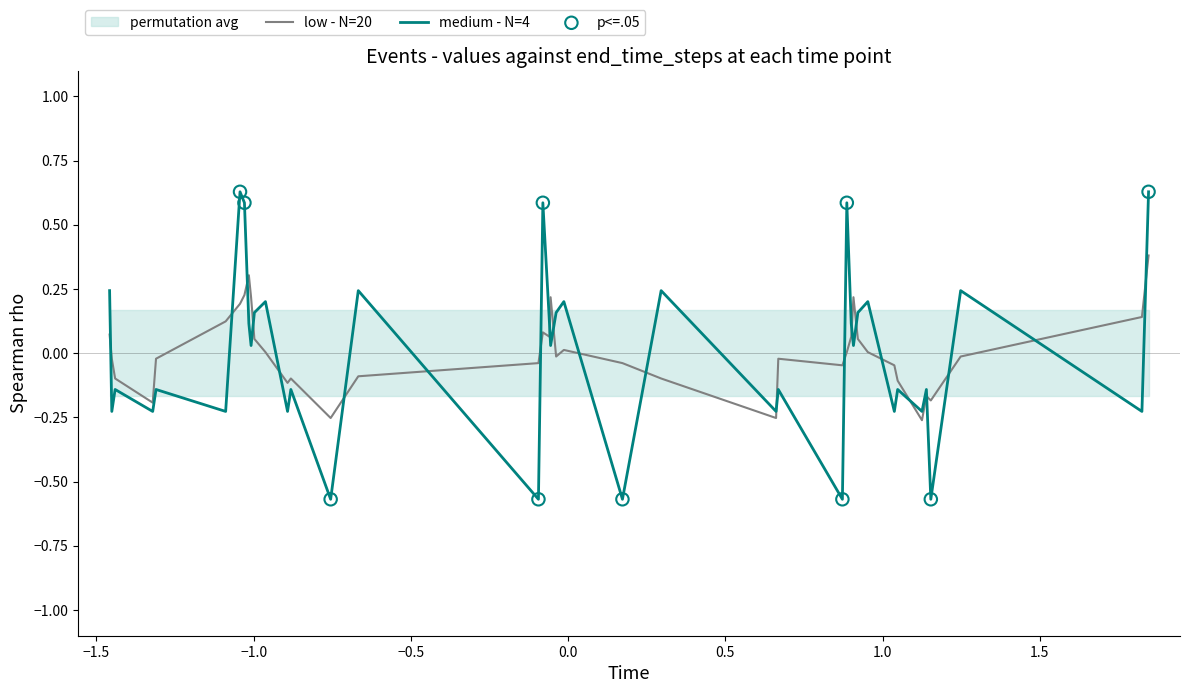

True or false: low - N=20 and medium - N=4 cross at least once.

True